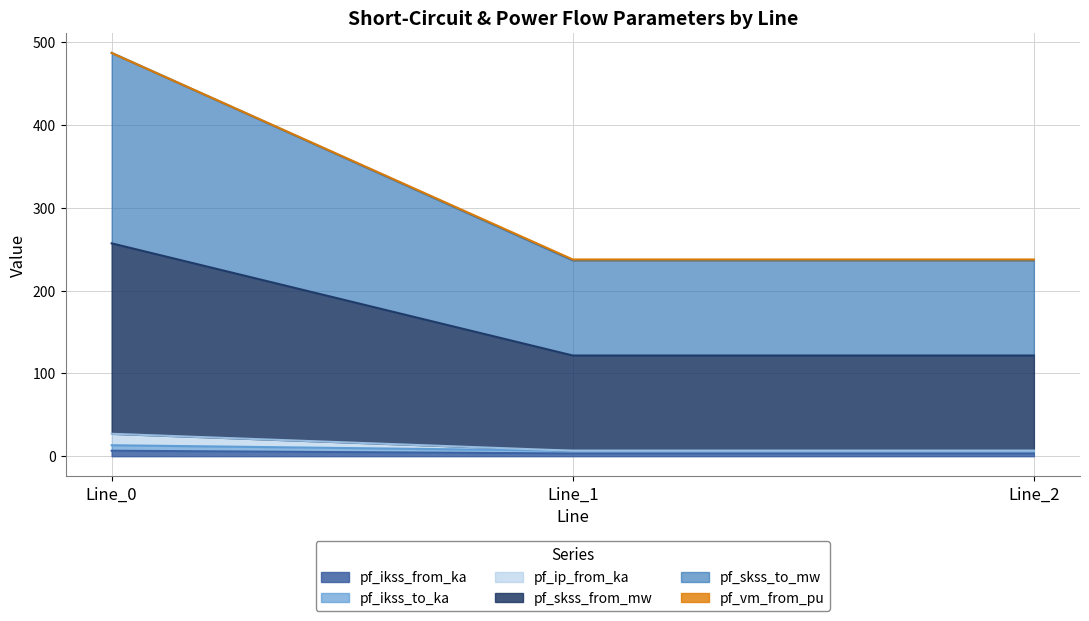

Is the value of pf_ip_from_ka at Line_0 greater than the value of pf_ikss_to_ka at Line_0?

Yes